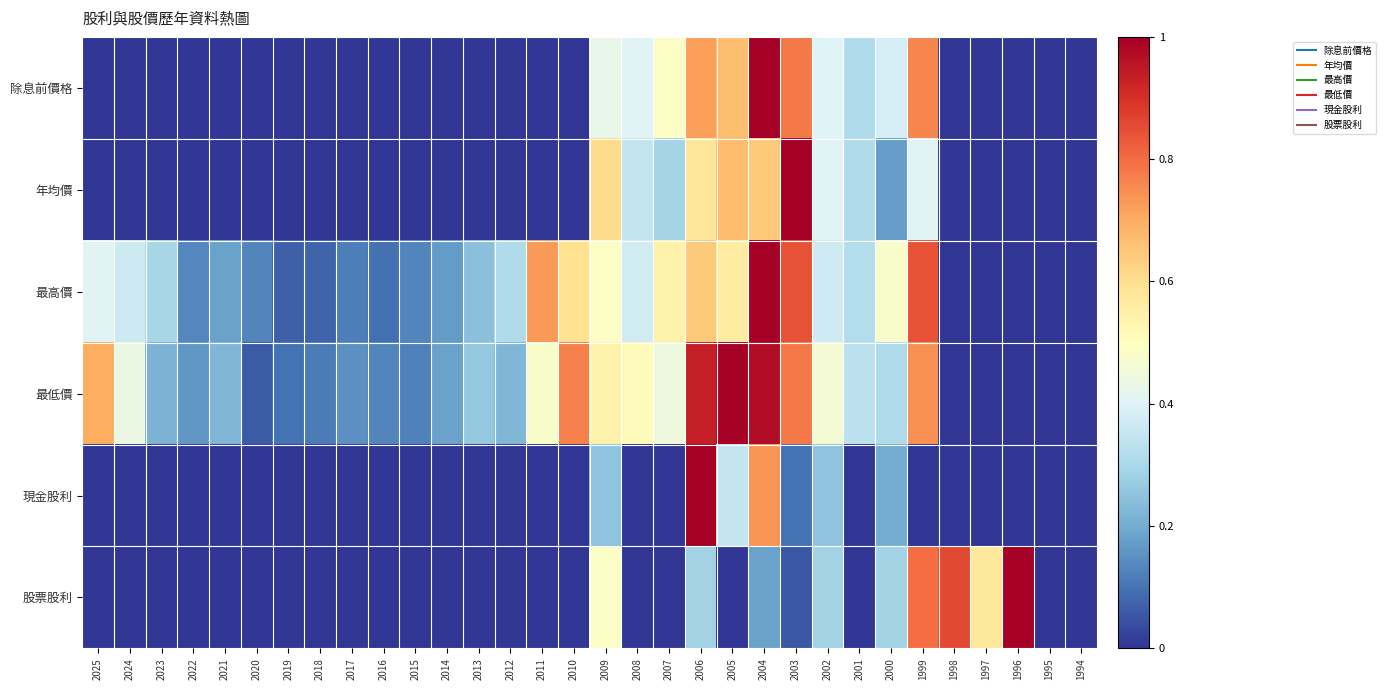

Count the number of categories in the chart.

32